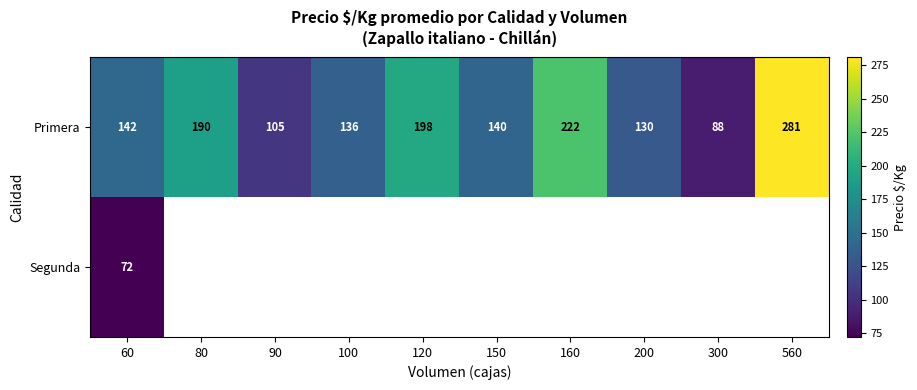

The Primera series shows 281 at 560. True or false?

True